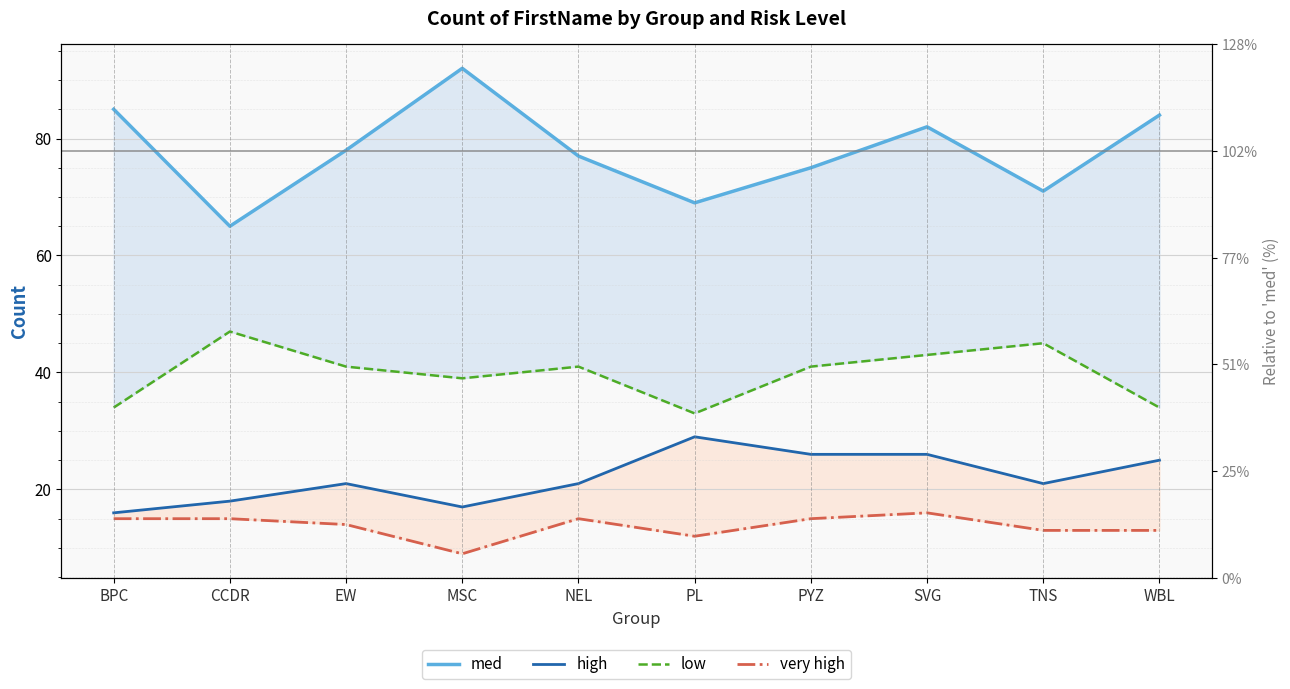

How many interior local peaks does the med series have?

2